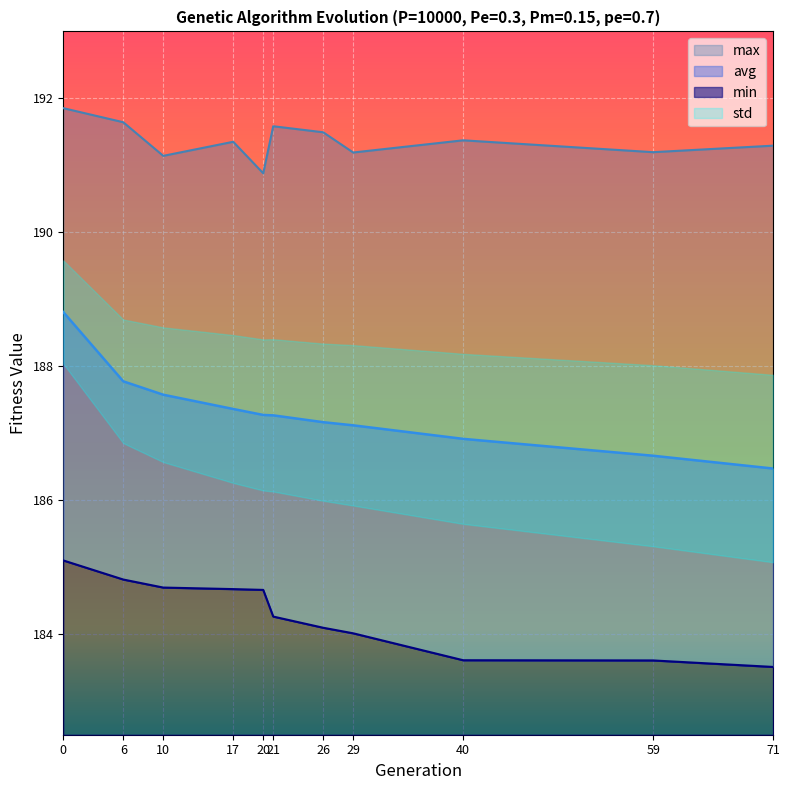

The avg series shows 69.0 at 21. True or false?

False